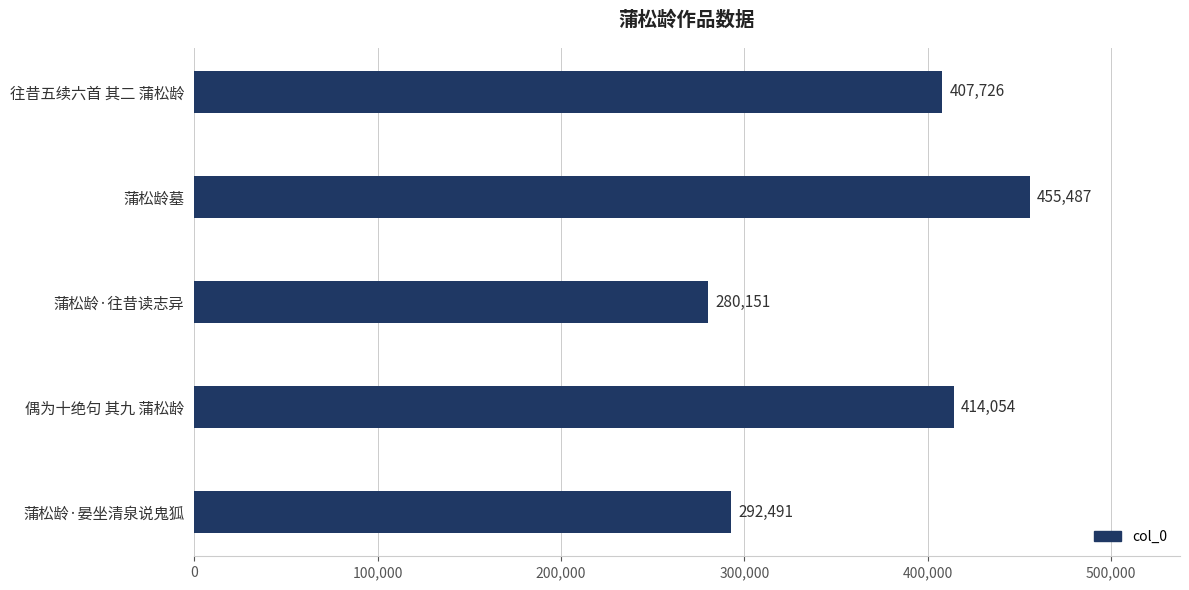

True or false: the data shows 280151 at 蒲松龄·往昔读志异.

True